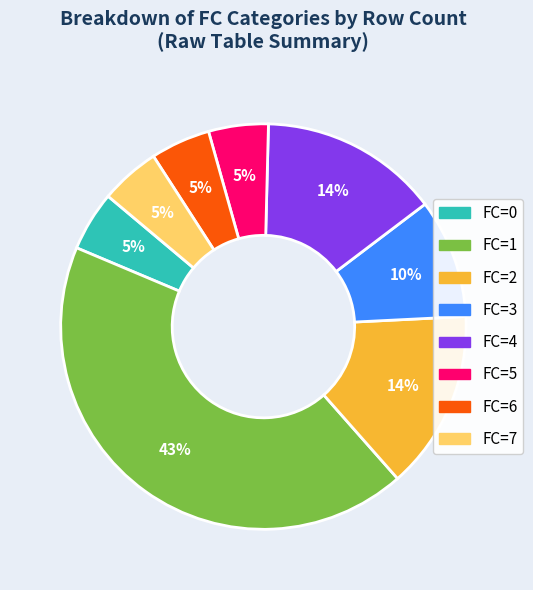

To the nearest percent, what percentage of the pie is FC=2?

14%